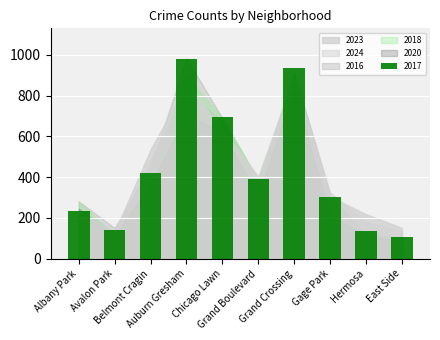

What is the maximum value shown in the chart?

978